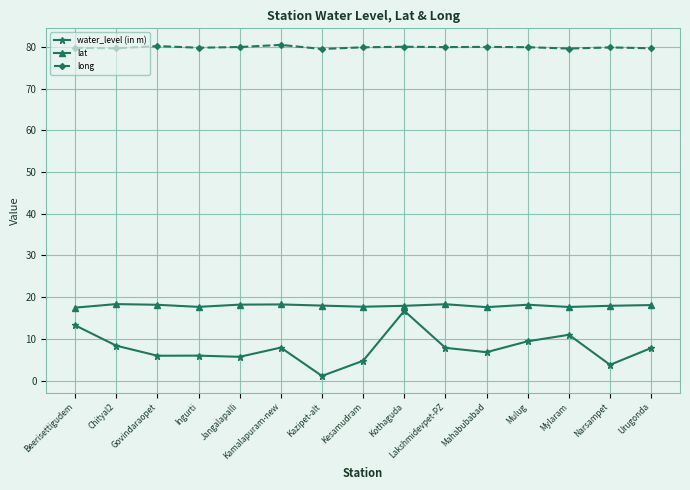

What is the sum of all long values?

1198.5